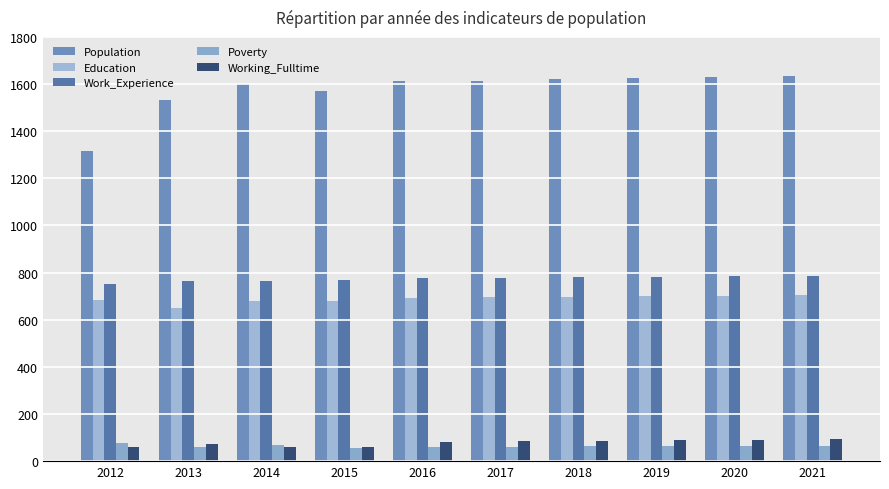

Reading left to right, extract all data points from this chart.

Population: 1317	1533	1600	1571	1612	1615	1620	1624	1629	1633
Education: 685	651	680	679	693	695	697	699	701	703
Work_Experience: 750	763	766	769	777	778	780	782	784	785
Poverty: 75	60	69	56	62	62	63	64	65	66
Working_Fulltime: 59	73	60	59	82	84	86	89	91	94